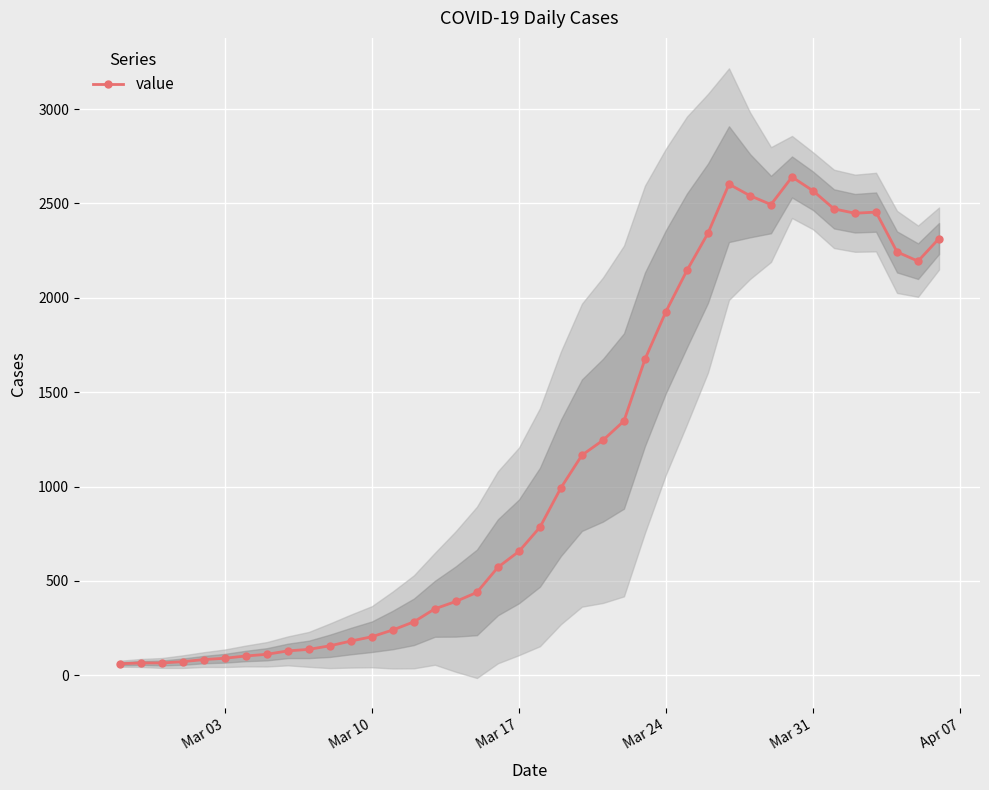

True or false: there are more than 1 points higher than both neighbors.

True